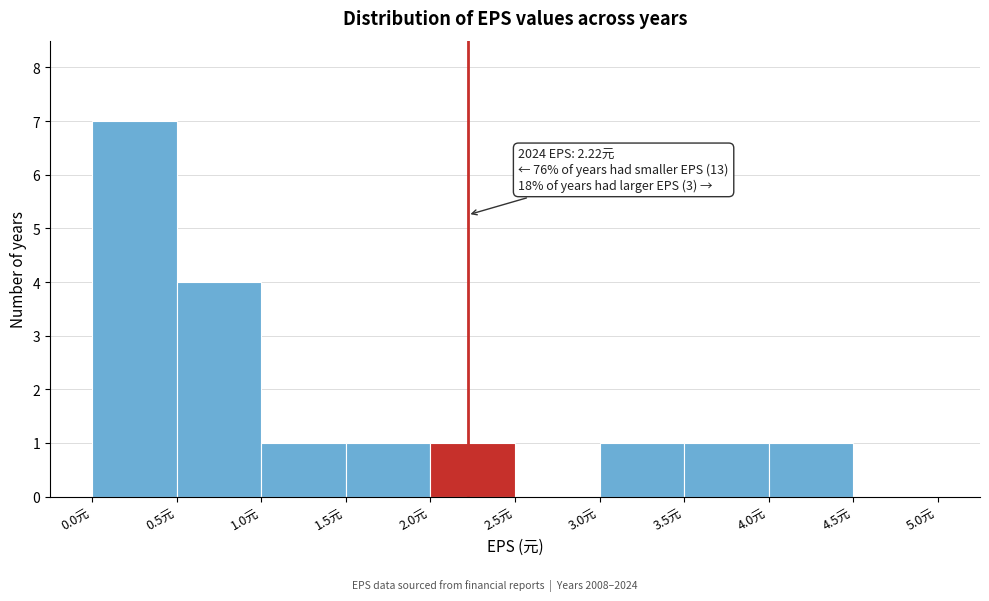

Which range on the x-axis has the tallest bar?

0.0 to 0.5